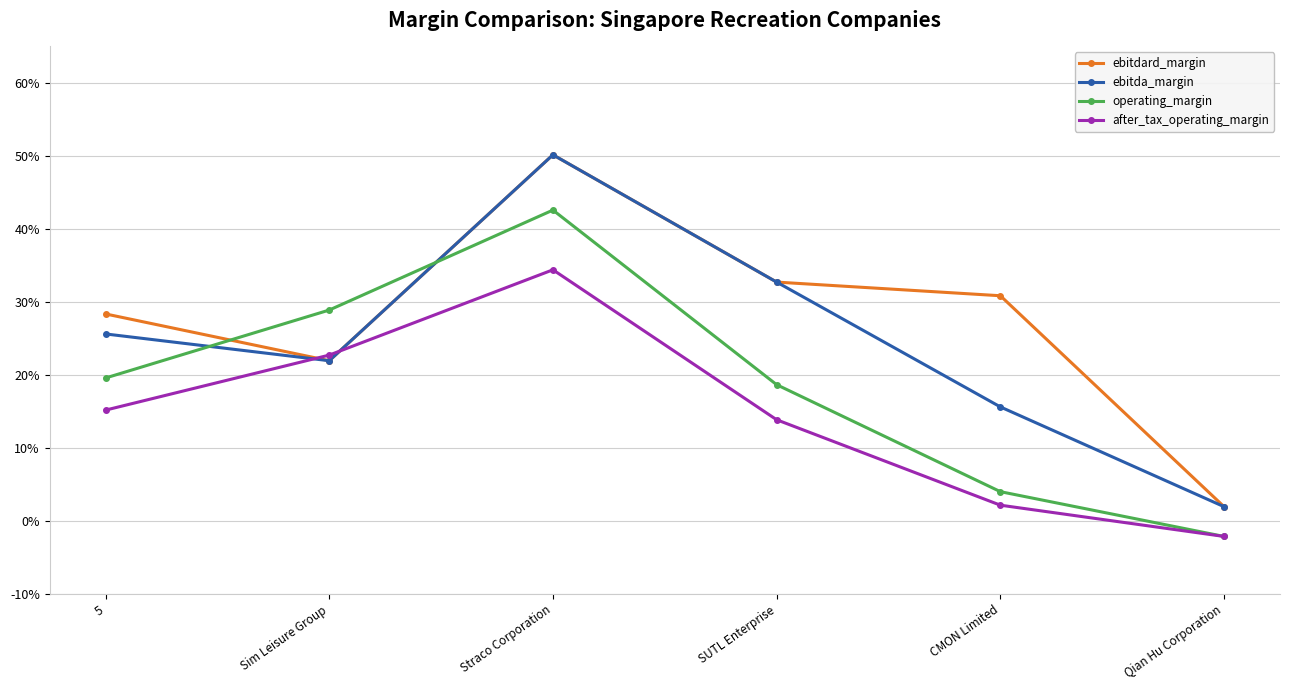

Is this an area chart (filled region under the line)?

No